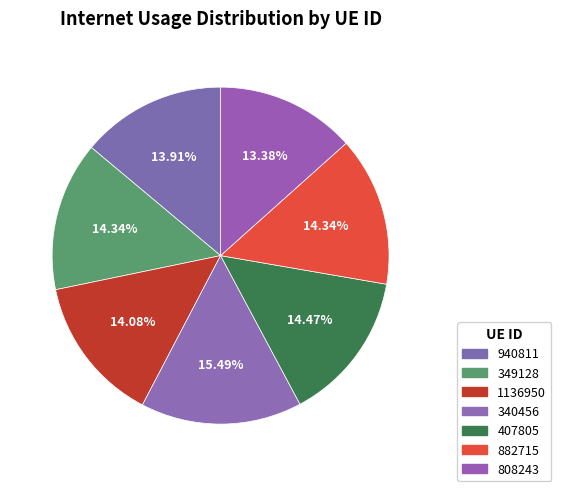

Count the number of slices in the pie.

7